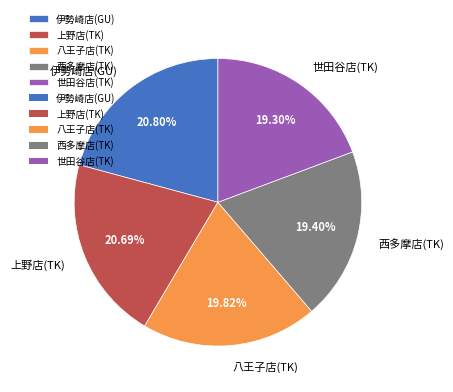

Does any single category account for the majority?

No